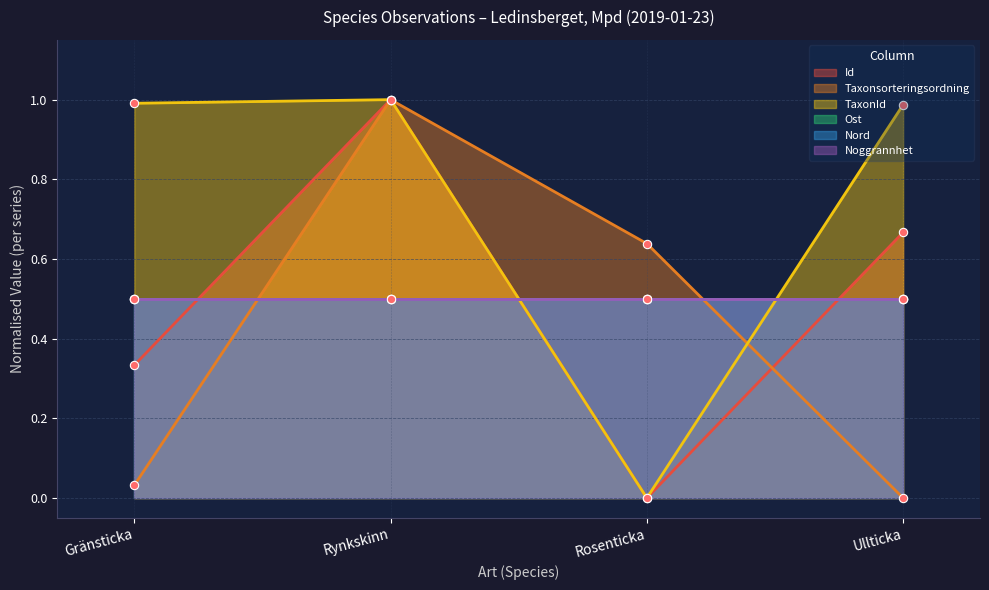

Which series has the largest range (max minus min)?

Id